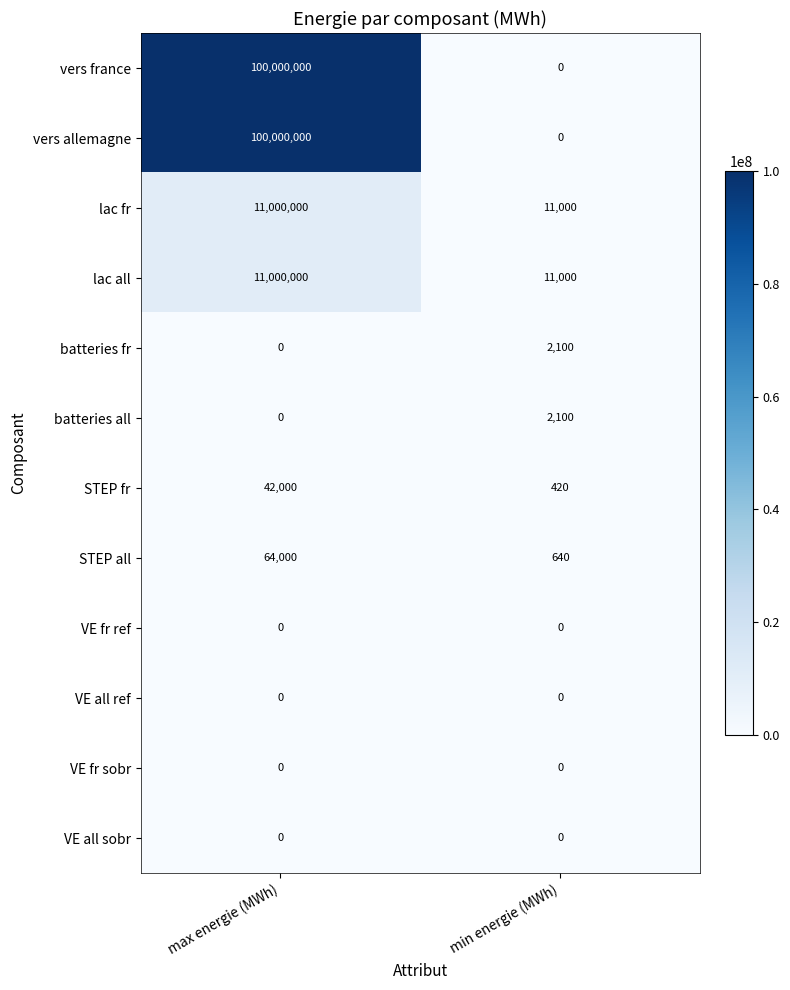

Which label corresponds to the largest value in the chart?

max energie (MWh)